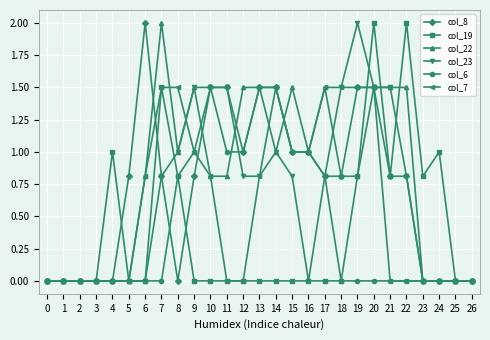

Count the number of data series in this chart.

6